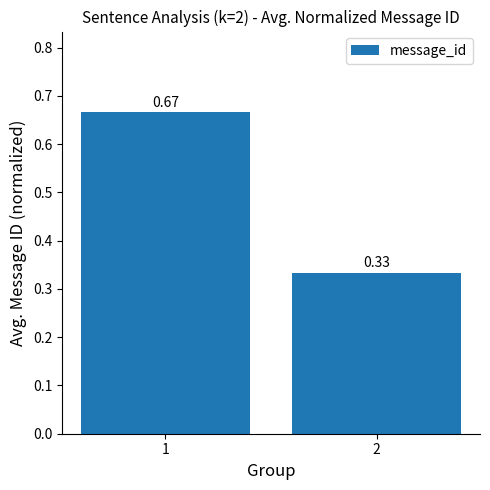

What is the average value?

0.5